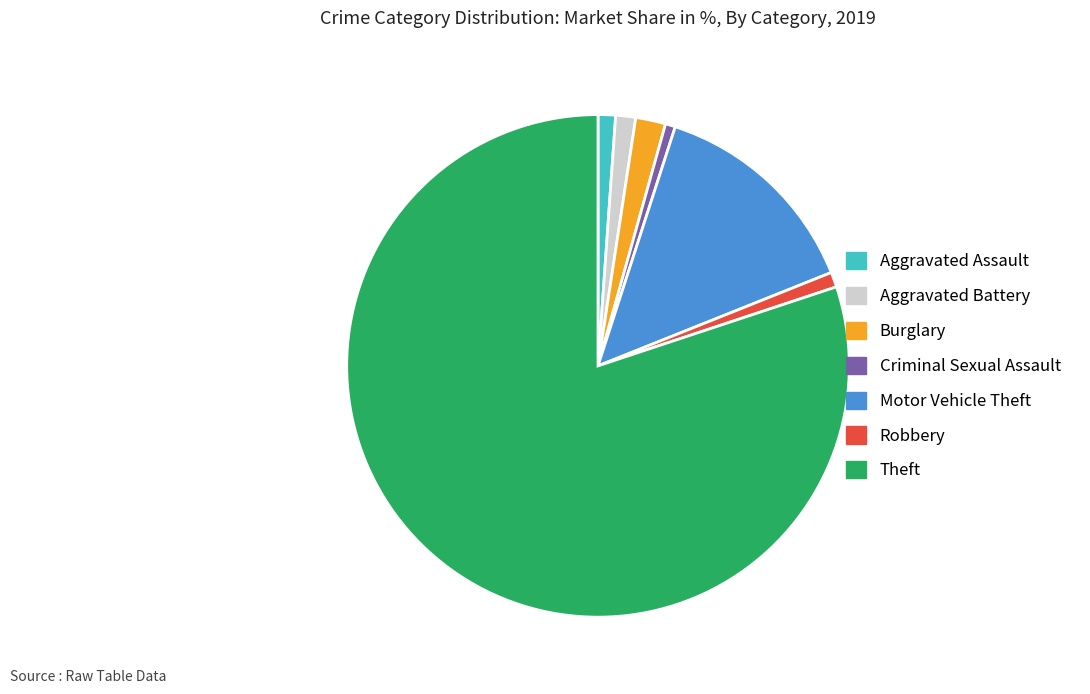

Which has a higher value, Burglary or Aggravated Battery?

Burglary